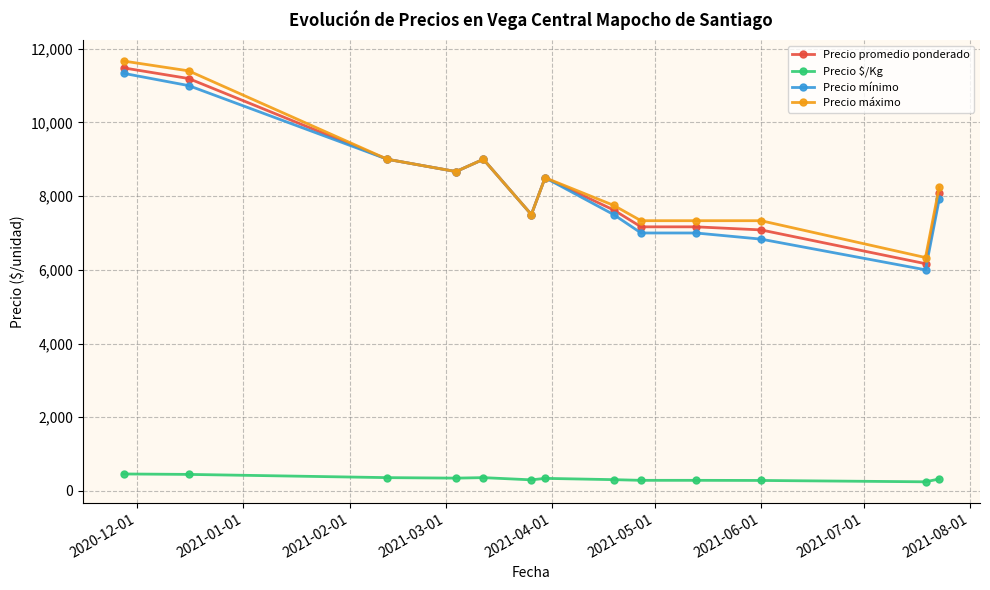

True or false: Precio mínimo has more than 1 interior local peaks.

True